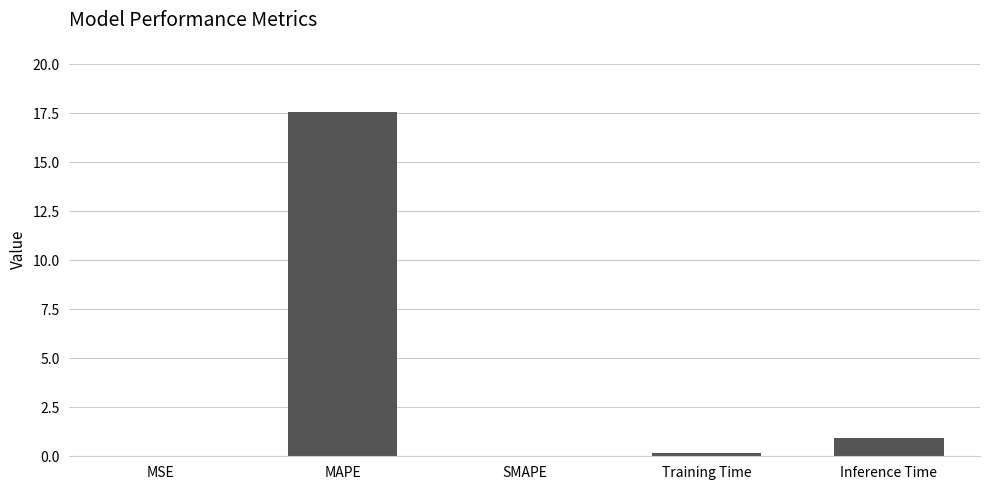

Which label corresponds to the largest value in the chart?

MAPE